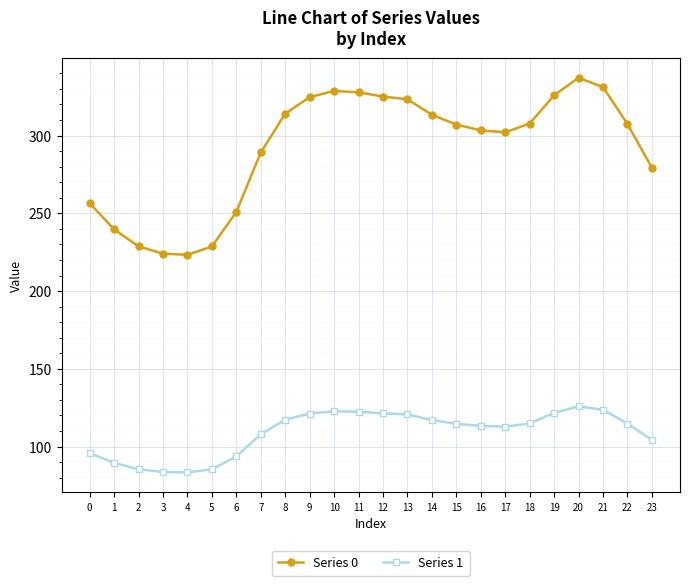

What is the sum of the Series 0 values at 13 and 1?

563.1